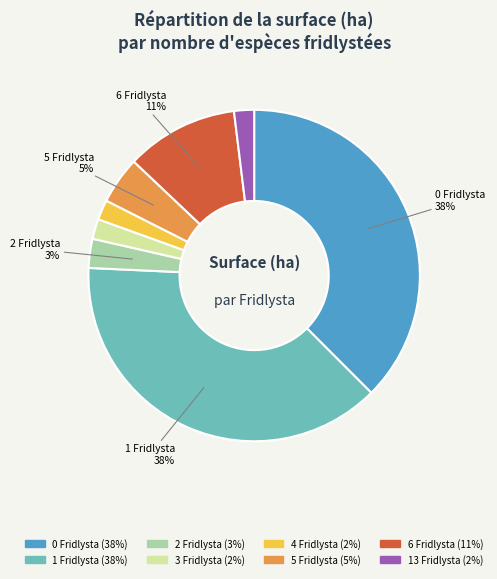

Count the number of slices in the pie.

8